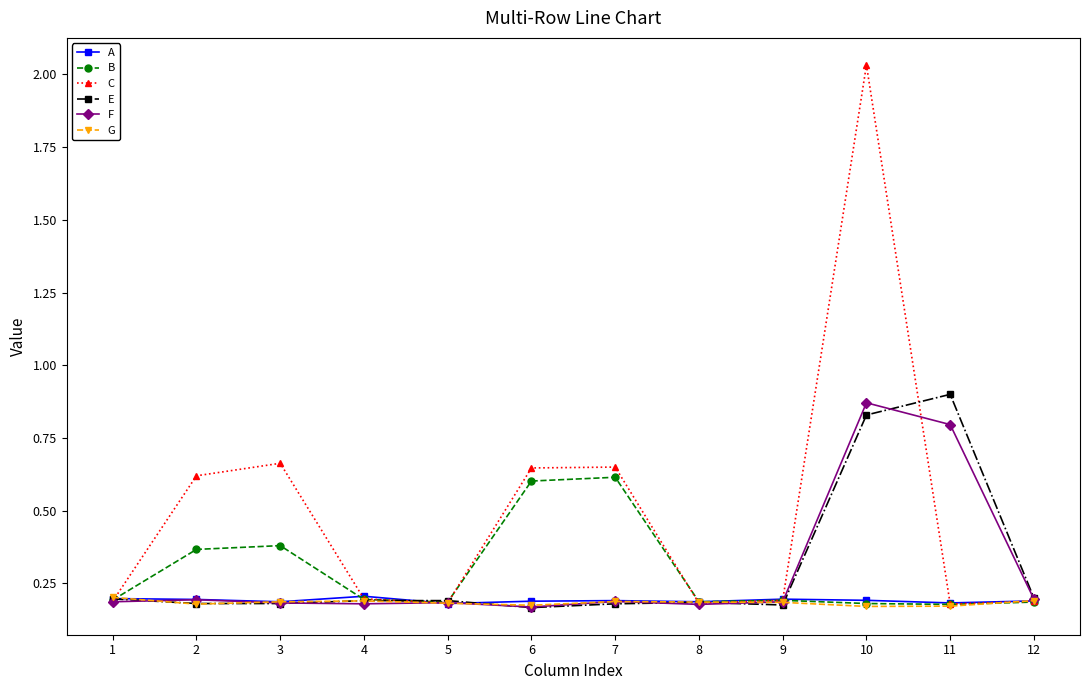

True or false: C has more than 2 points higher than both neighbors.

True